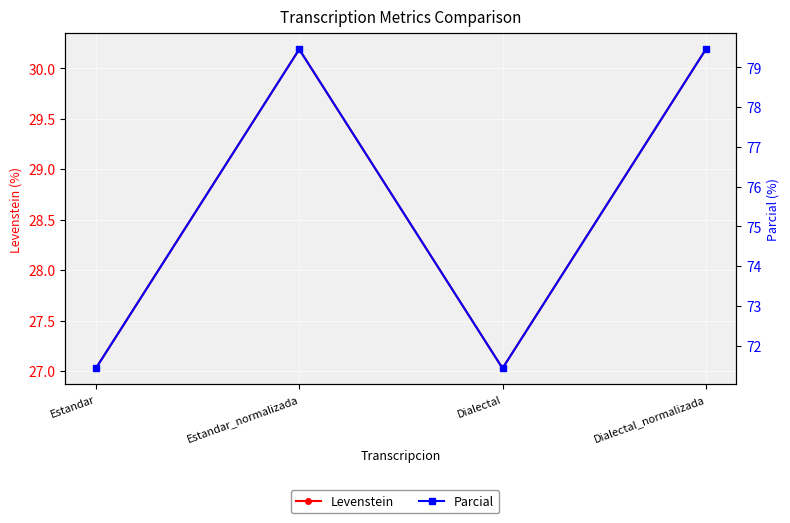

What are all the series names shown in the legend?

Levenstein, Parcial